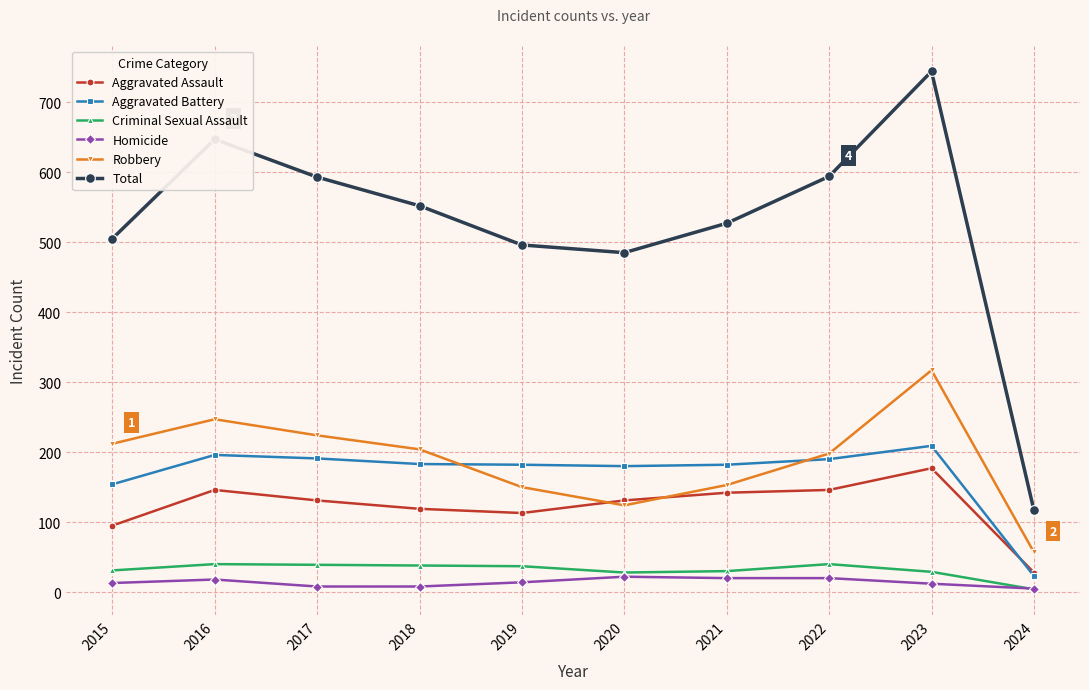

Which series changed the most between 2018 and 2020?

Robbery